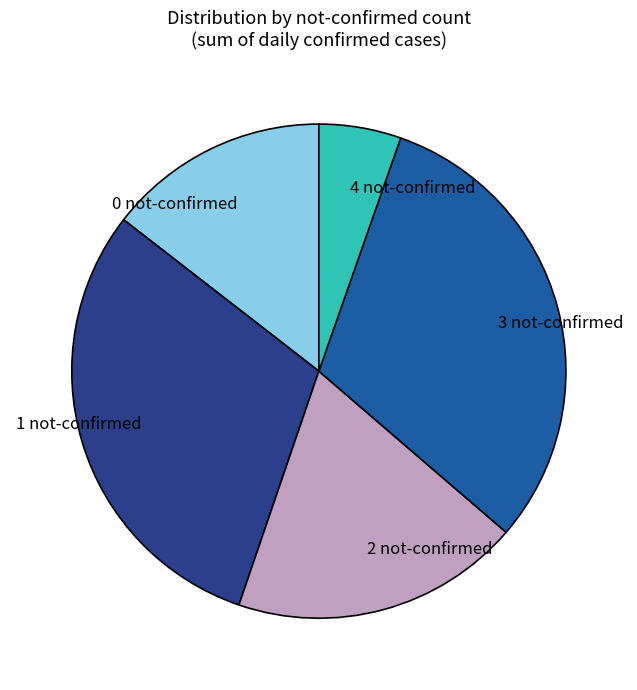

Combined, do 2 not-confirmed and 1 not-confirmed account for over 50%?

No